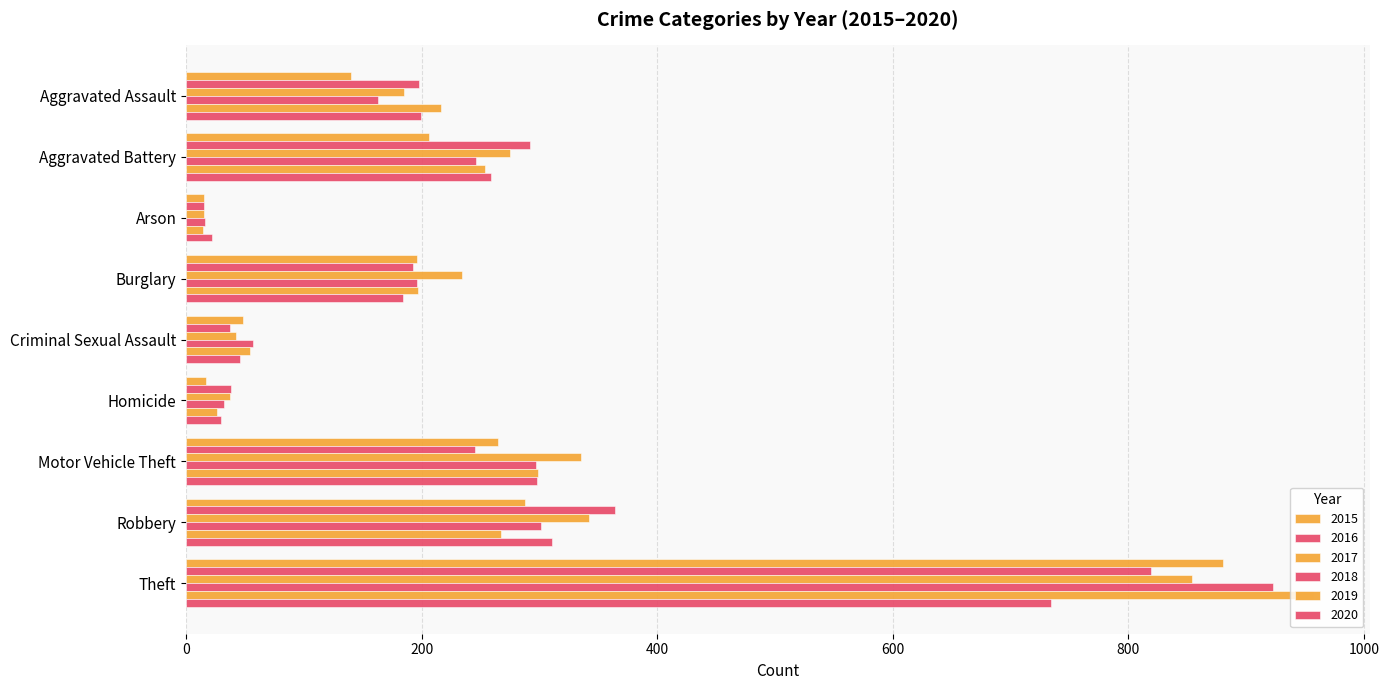

How many categories are shown in the chart?

9